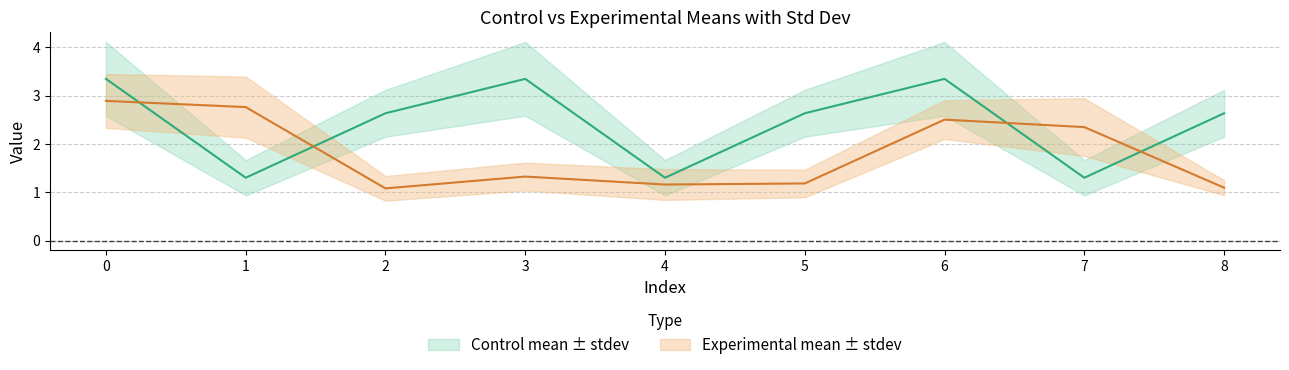

Which series has the widest spread of values?

control mean